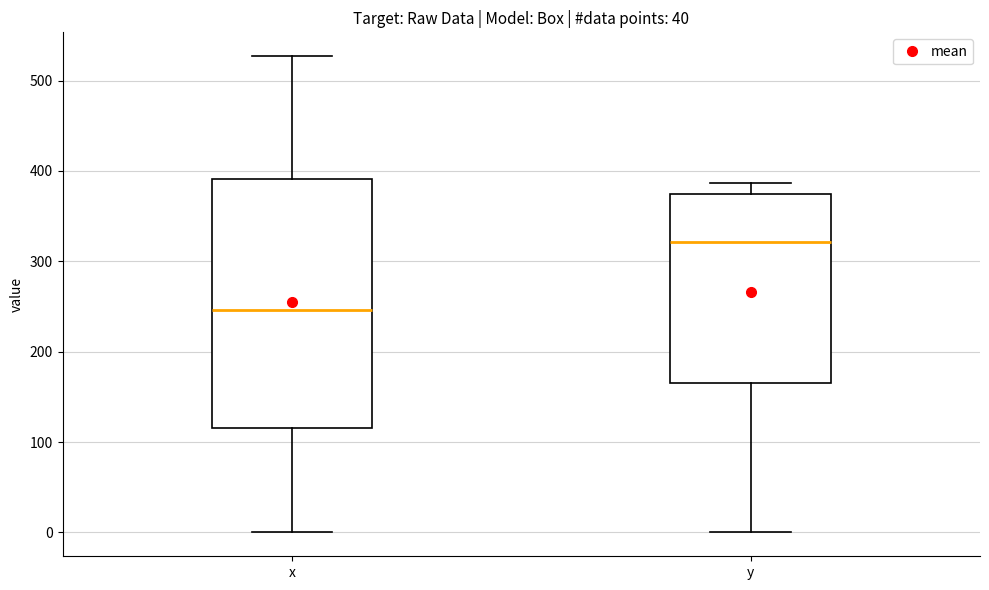

Where is the lower edge of the box for x on the y-axis? The values are not printed on the chart, so give them approximately, as read against the axis.

120